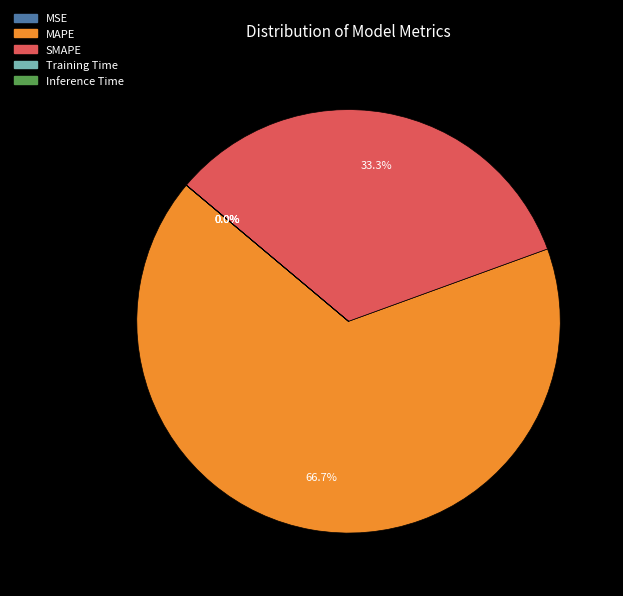

Which slice is the largest?

MAPE